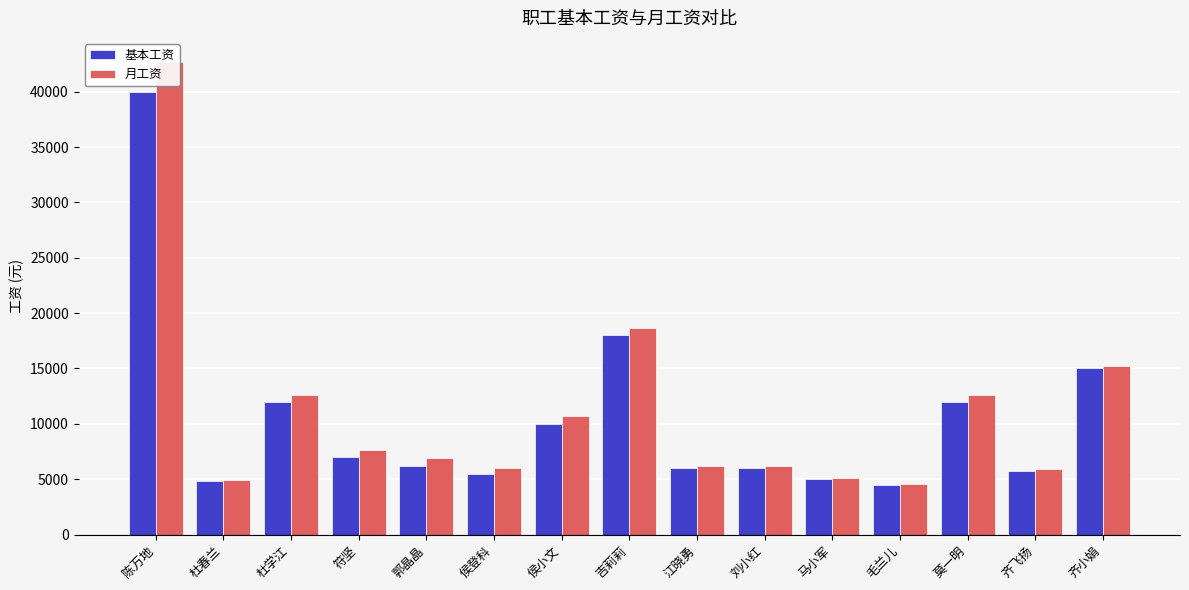

What is the label of the 6th bar from the left?

侯登科